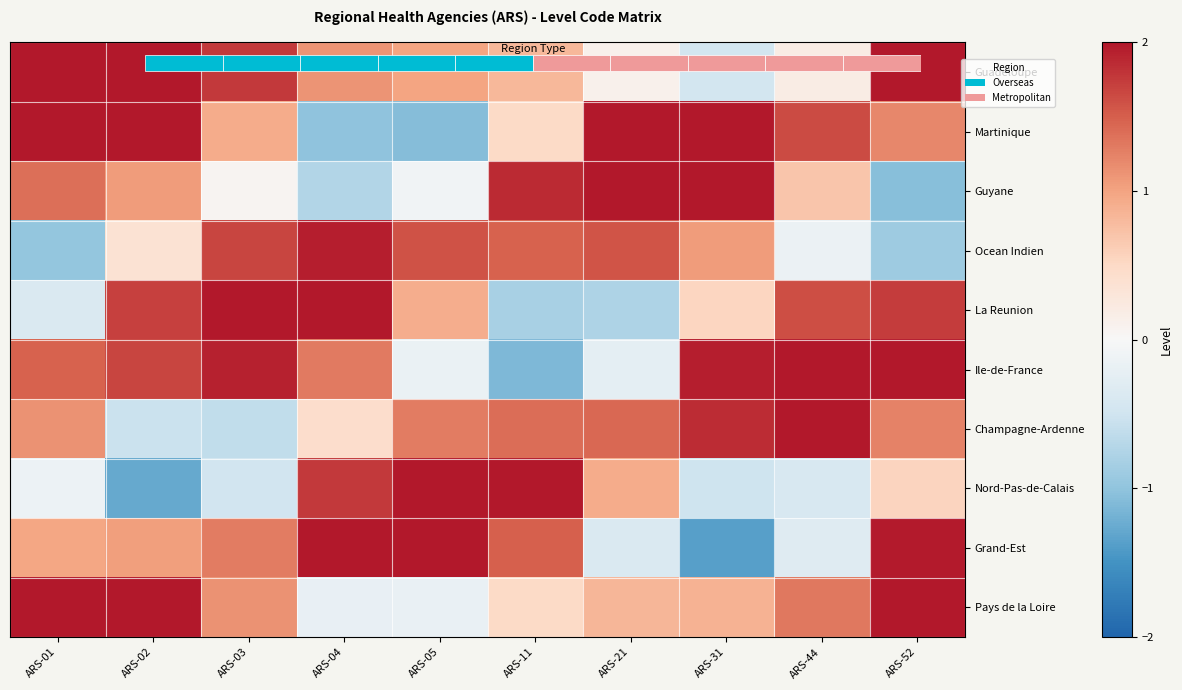

What is the sum of the Nord-Pas-de-Calais values at ARS-02 and ARS-44?

-1.7